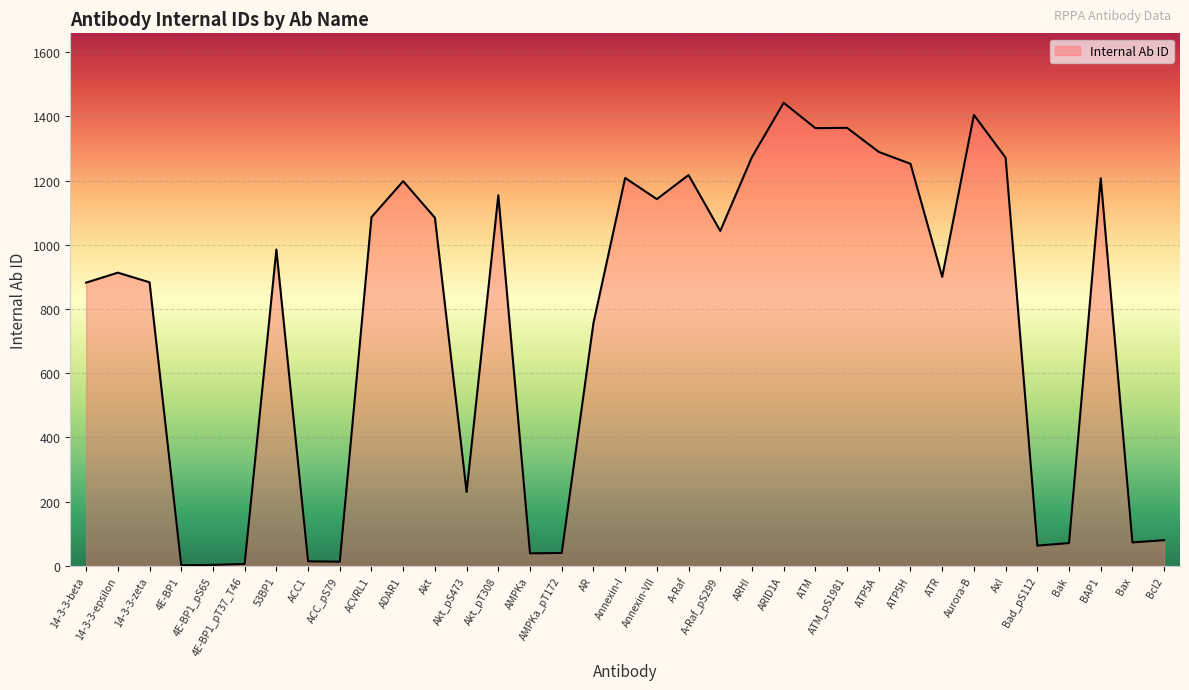

At which label is the value closest to 722?

AR